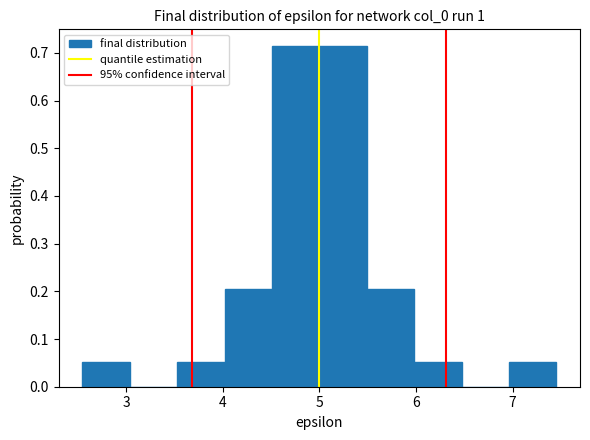

Reading left to right, transcribe this chart: for each bar, give the range it covers on the x-axis and its height. Neither the bar edges nor the heights are printed on the chart, so give them approximately, as read against the axes.

2.5 to 3.0: 0.05
3.0 to 3.5: 0
3.5 to 4.0: 0.05
4.0 to 4.5: 0.20
4.5 to 5.0: 0.71
5.0 to 5.5: 0.71
5.5 to 6.0: 0.20
6.0 to 6.5: 0.05
6.5 to 7.0: 0
7.0 to 7.5: 0.05